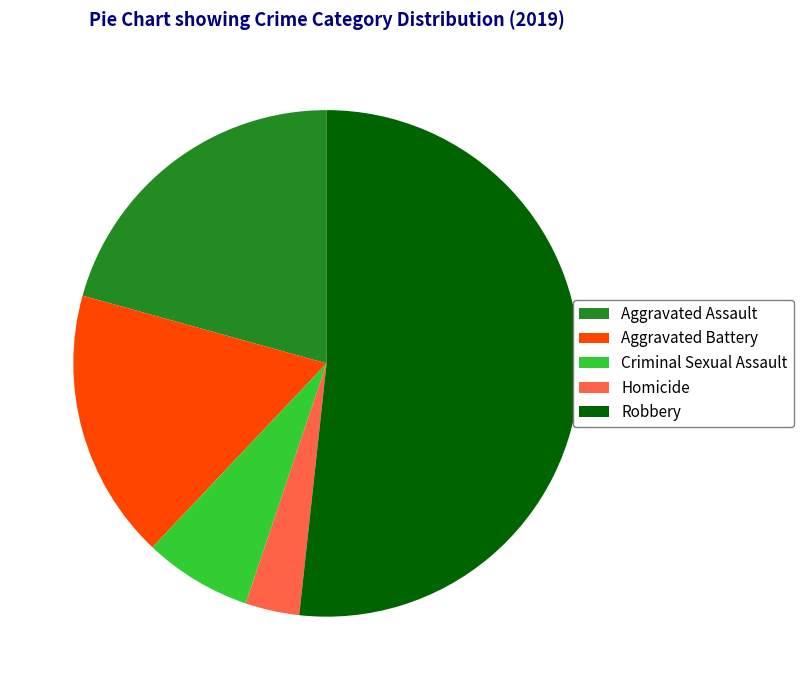

What is the majority slice?

Robbery